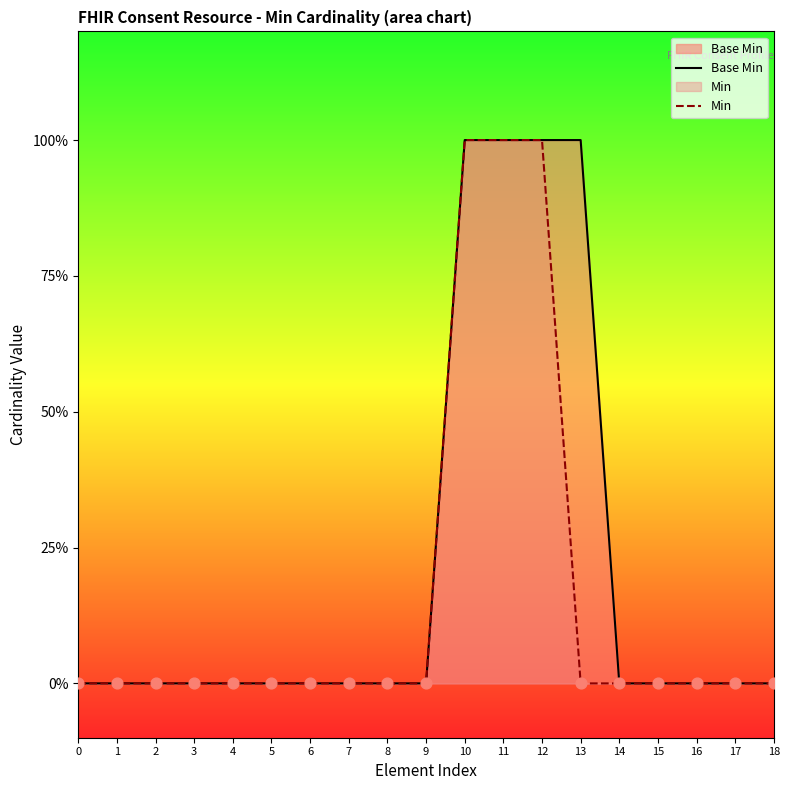

What are all the series names shown in the legend?

Base Min, Min